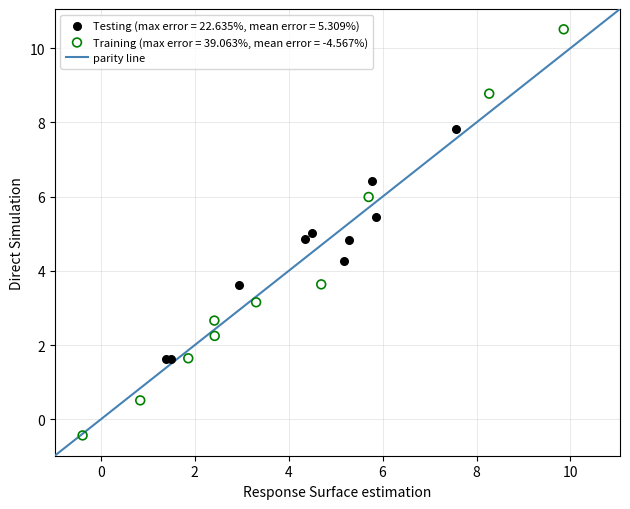

Which series has the largest Y range (max minus min)?

Training (max error = 39.063%, mean error = -4.567%)